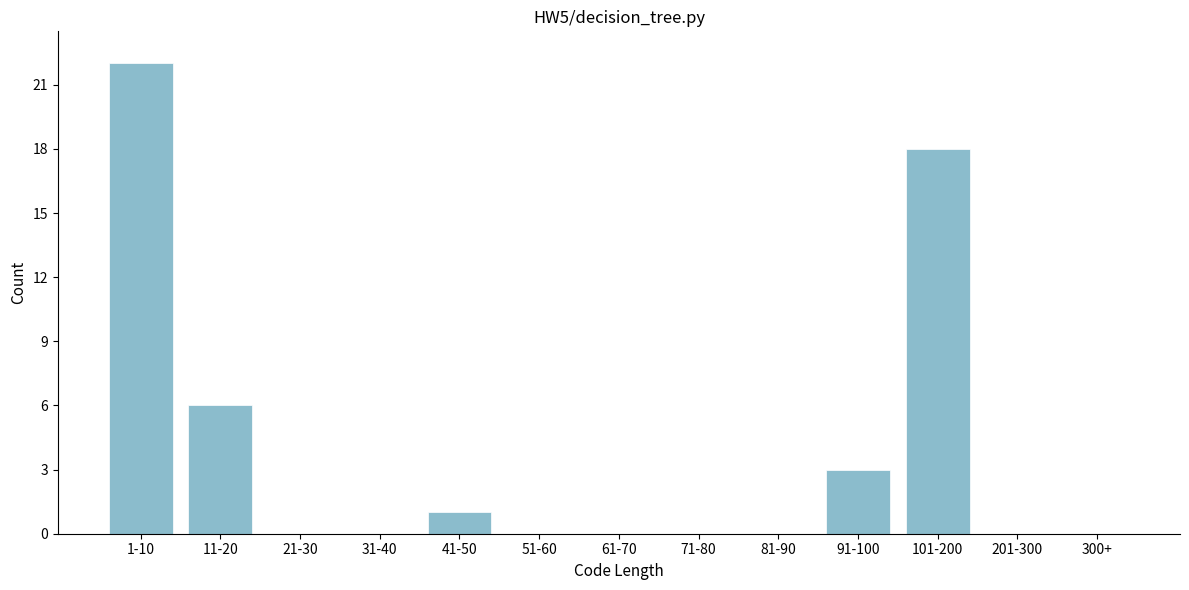

Reading left to right, extract all data points from this chart.

1-10=22	11-20=6	21-30=0	31-40=0	41-50=1	51-60=0	61-70=0	71-80=0	81-90=0	91-100=3	101-200=18	201-300=0	300+=0